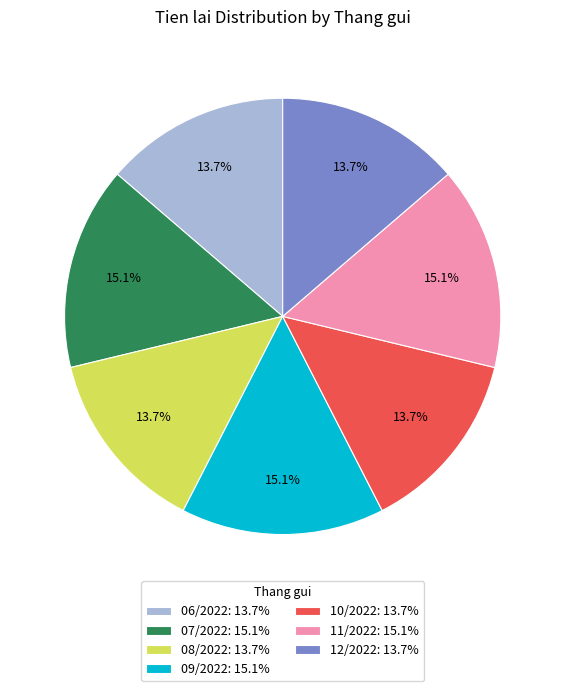

To the nearest percent, what is the combined percentage of 08/2022 and 06/2022?

27%